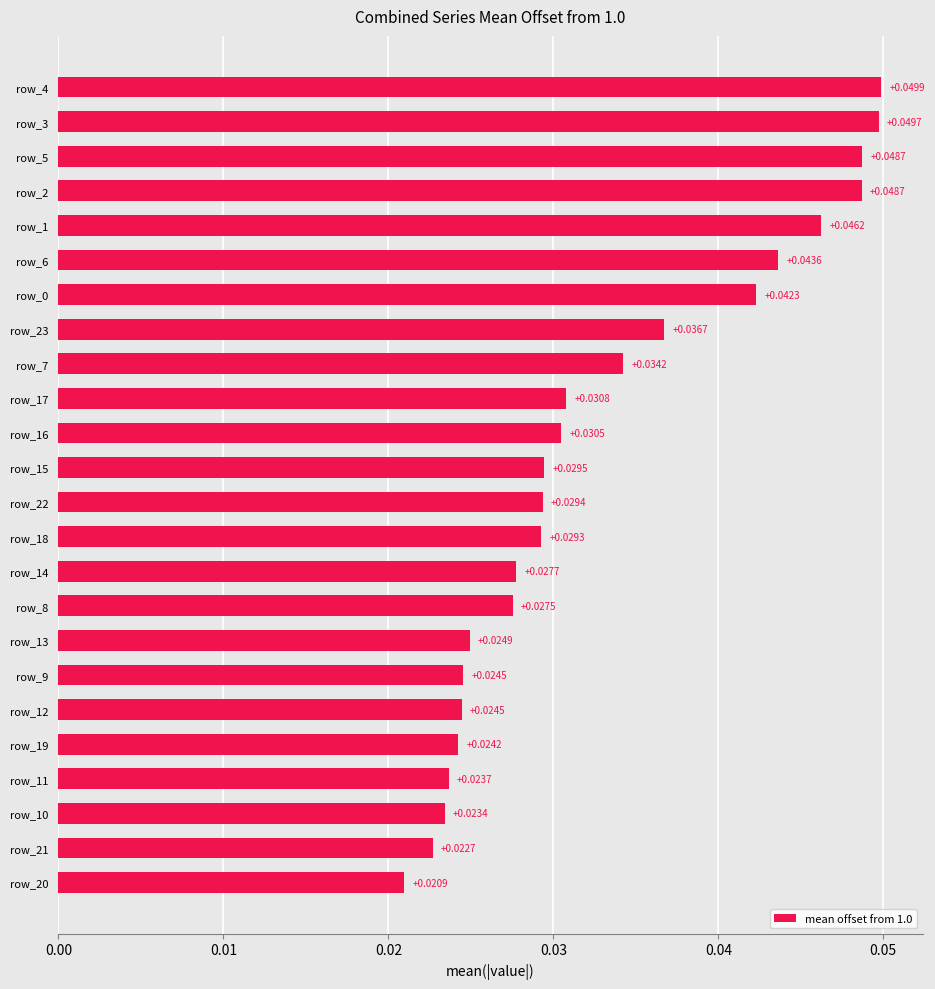

Between row_1 and row_6, which is larger?

row_1